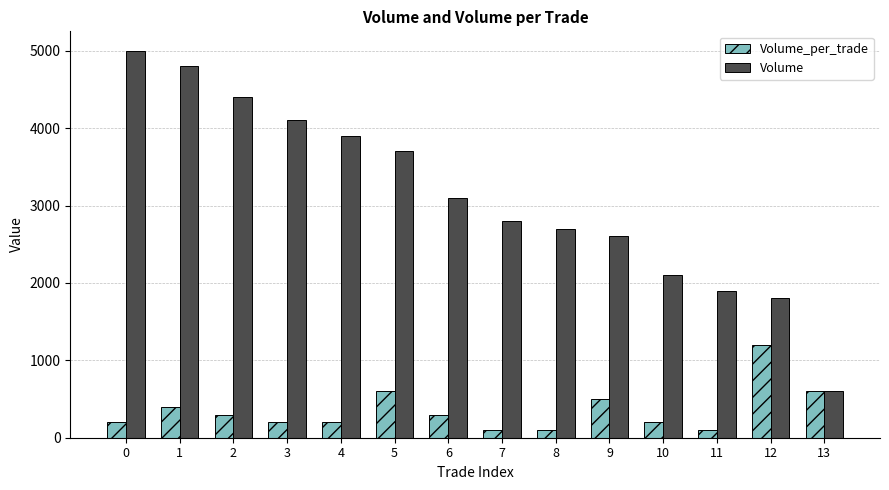

How many bars are there in total?

28